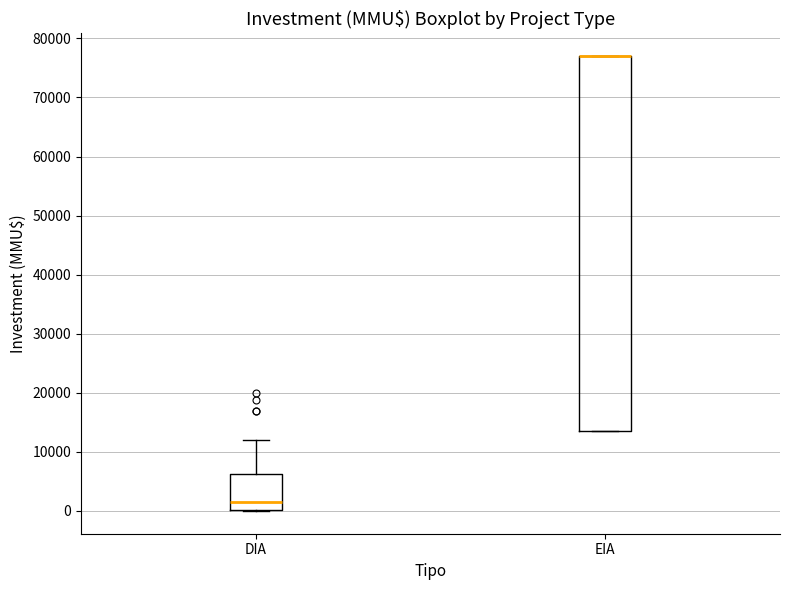

Reading left to right, read every box against the y-axis: the position of its median line, the range the box covers, and the ends of its whiskers. The values are not printed on the chart, so give them approximately, as read against the axis.

DIA: median 2000, box 0 to 6000, whiskers 0 to 12000
EIA: median 77000 (drawn on the box's upper edge), box 14000 to 77000, whiskers 14000 to 77000